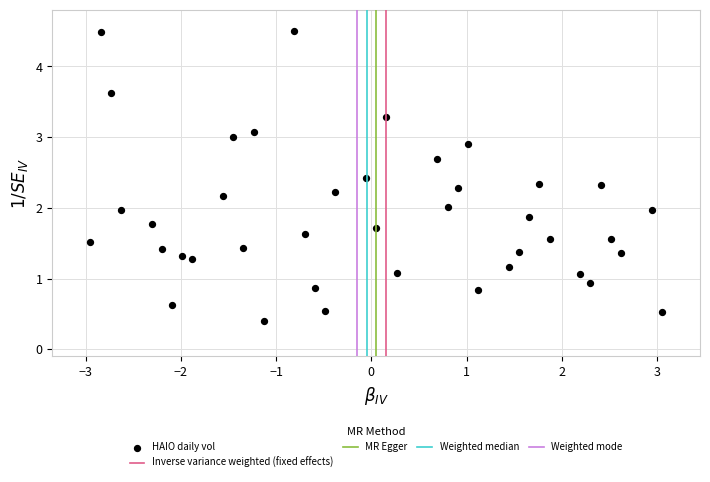

What is the range of Y values (max minus min)?

4.1